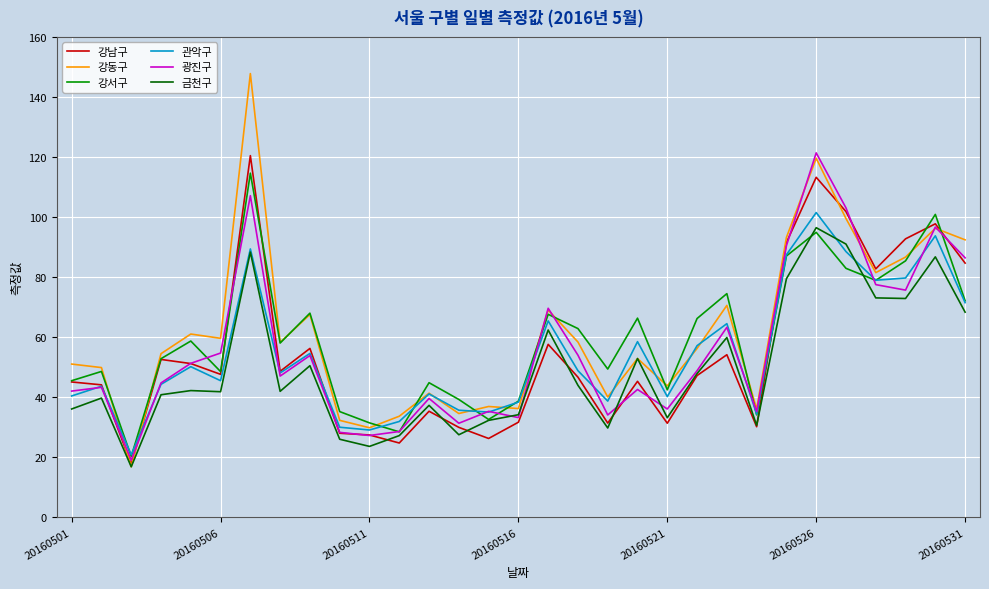

Which series has the largest range (max minus min)?

강동구